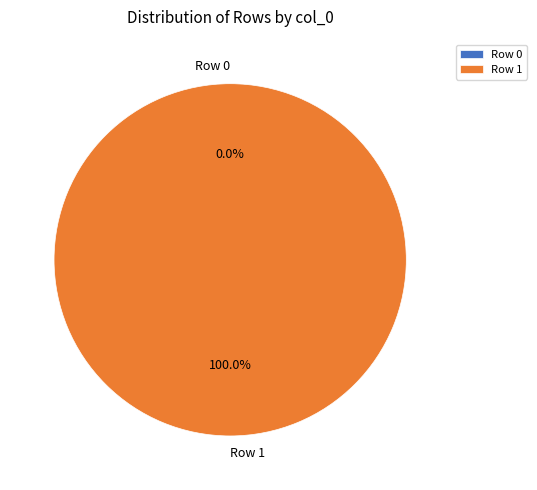

Count the number of slices in the pie.

2